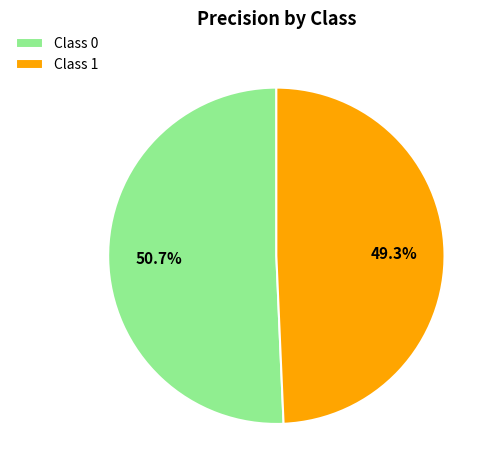

Combined, do Class 0 and Class 1 account for over 50%?

Yes